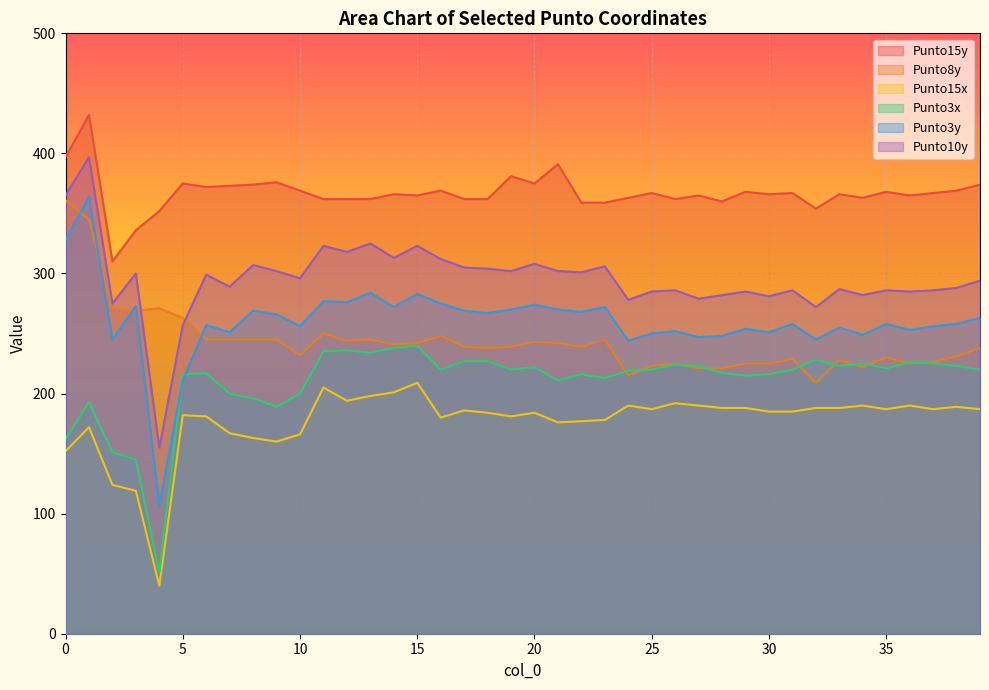

What is the difference between the maximum and minimum values in the Punto3y series?

257